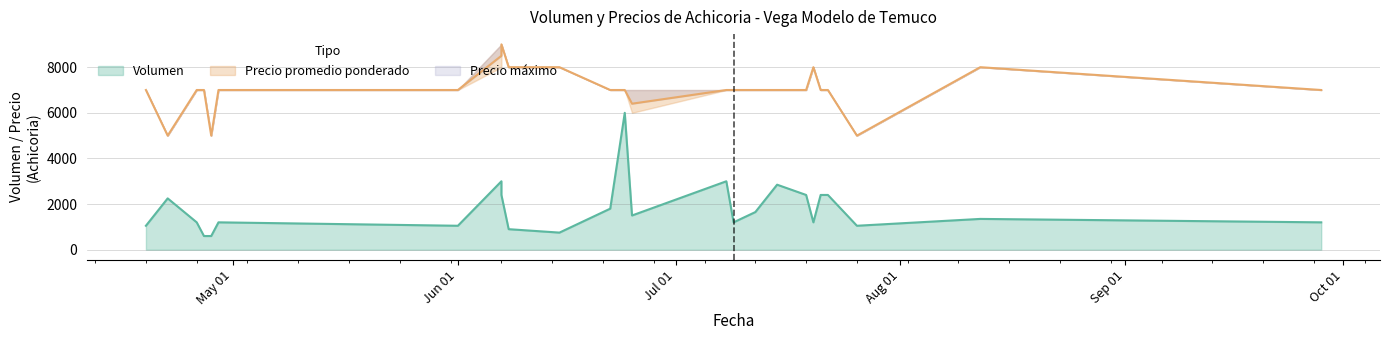

Rank the categories by Volumen value from highest to lowest.

2021-06-24, 2021-06-07, 2021-07-08, 2021-07-15, 2021-06-07, 2021-07-21, 2021-07-19, 2021-07-22, 2021-04-22, 2021-06-22, 2021-07-12, 2021-06-25, 2021-08-12, 2021-09-28, 2021-07-09, 2021-04-29, 2021-07-20, 2021-04-26, 2021-04-19, 2021-06-01, 2021-07-26, 2021-06-08, 2021-06-15, 2021-04-28, 2021-04-27